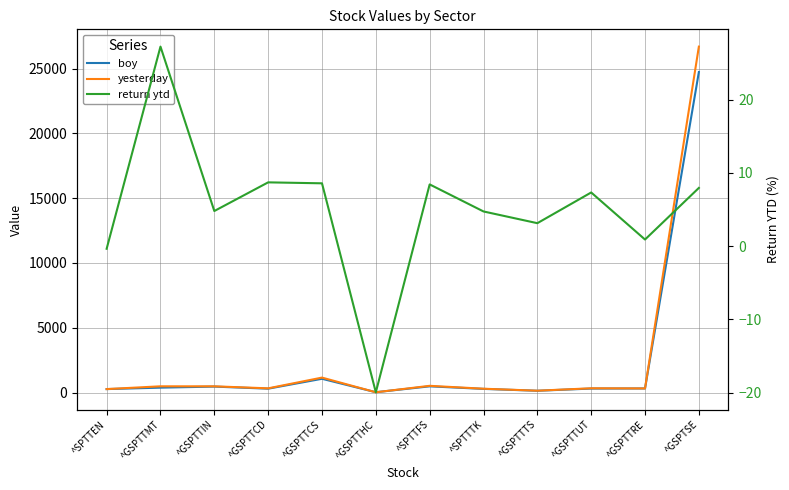

What is the label of the 9th point from the left?

^GSPTTTS